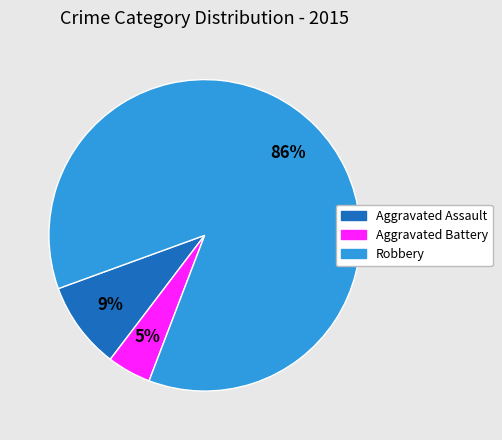

To the nearest percent, what is the average slice percentage?

33%